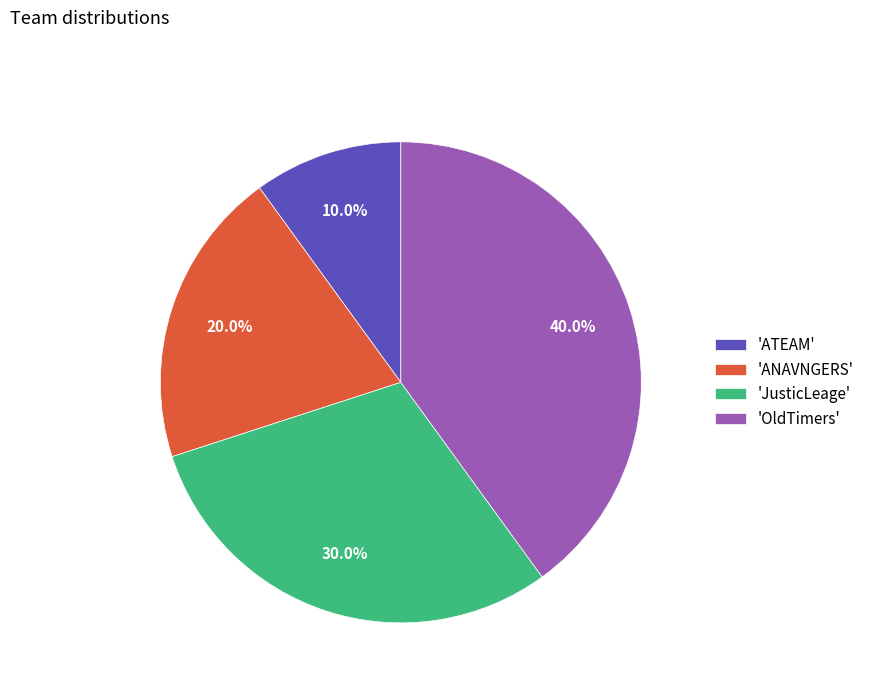

Approximately how many times larger is the value at 'ANAVNGERS' compared to 'ATEAM'?

2.0